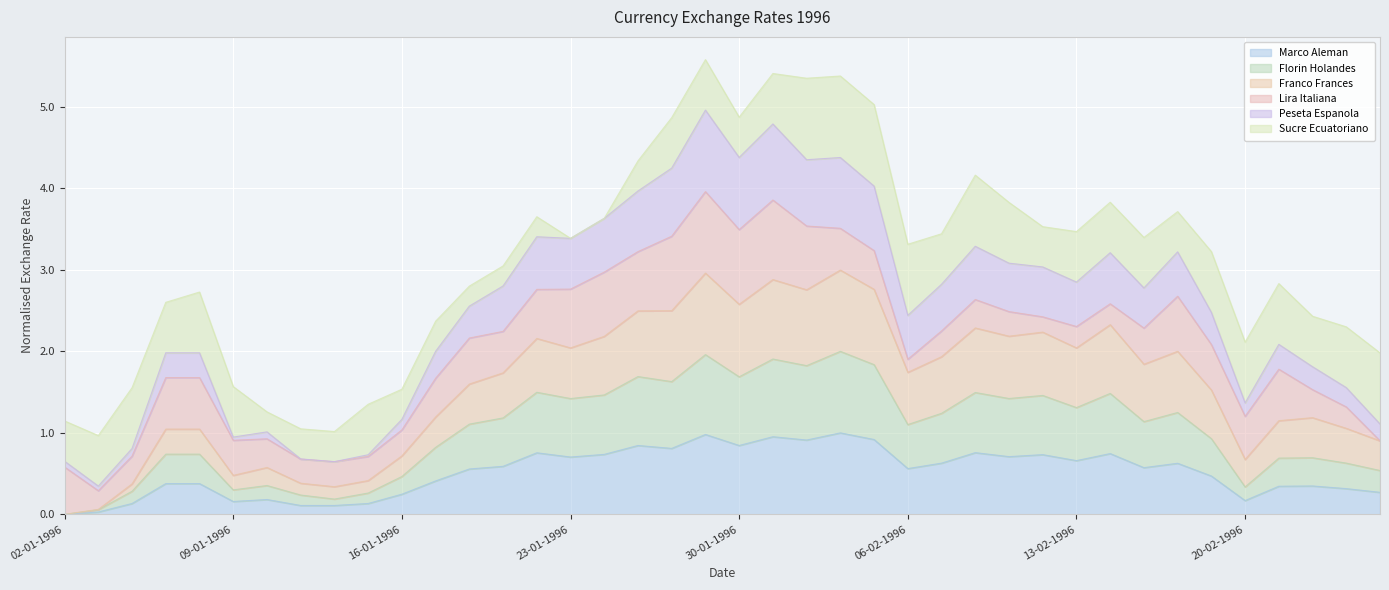

What is the total value across all series at 20-02-1996?

2.1